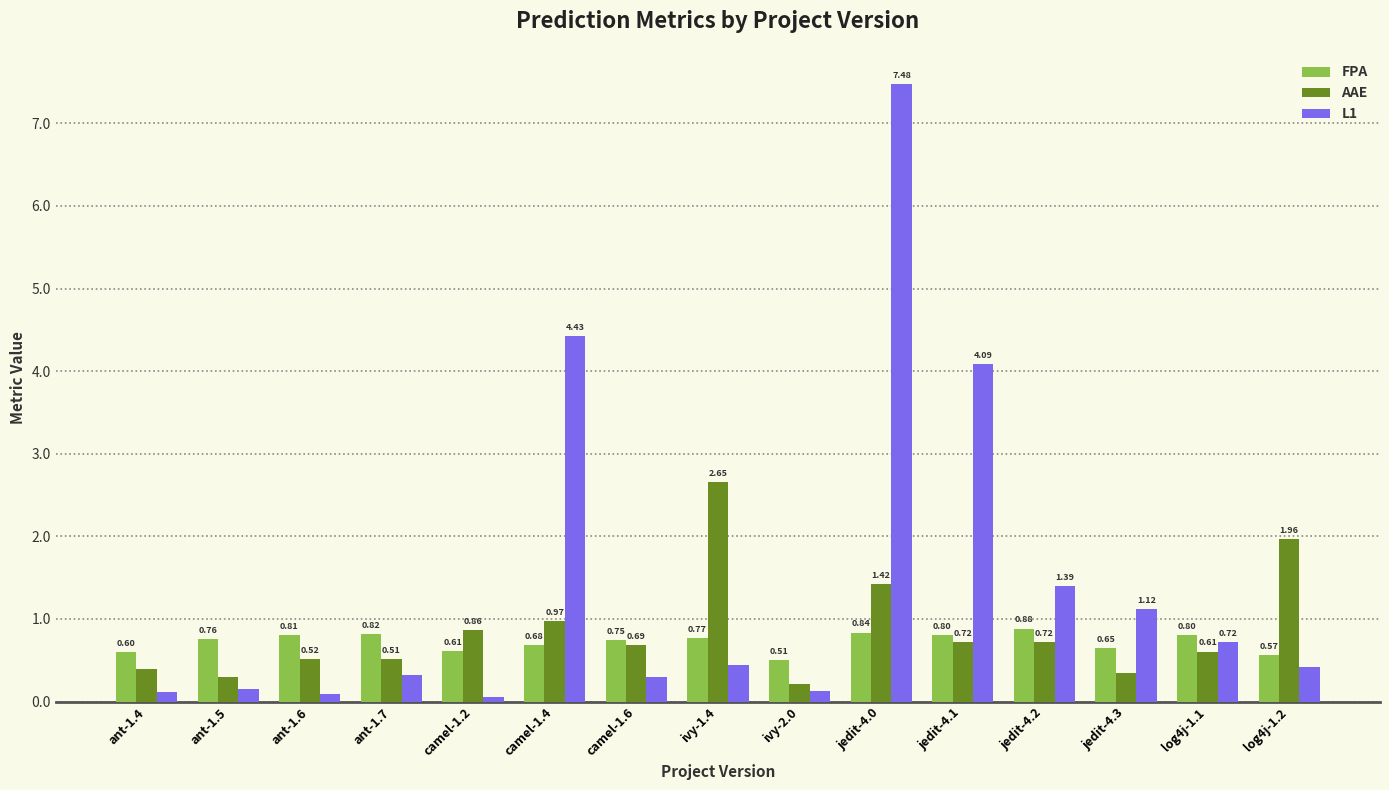

What is the sum of the L1 values at log4j-1.2 and jedit-4.3?

1.5